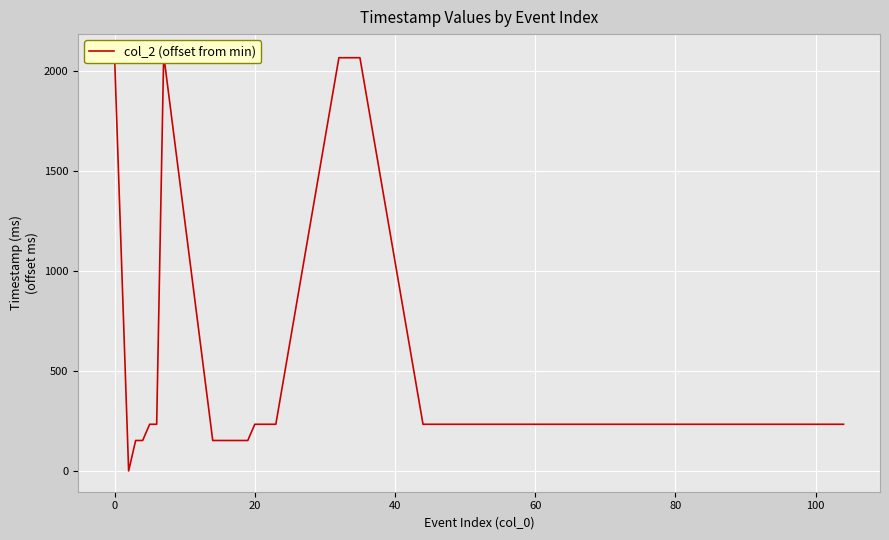

Reading left to right, list all the values displayed in this chart.

2064	0	152	152	233	233	2078	152	152	152	152	152	152	233	233	233	233	2064	2064	2064	2064	233	233	233	233	233	233	233	233	233	233	233	233	233	233	233	233	233	233	233